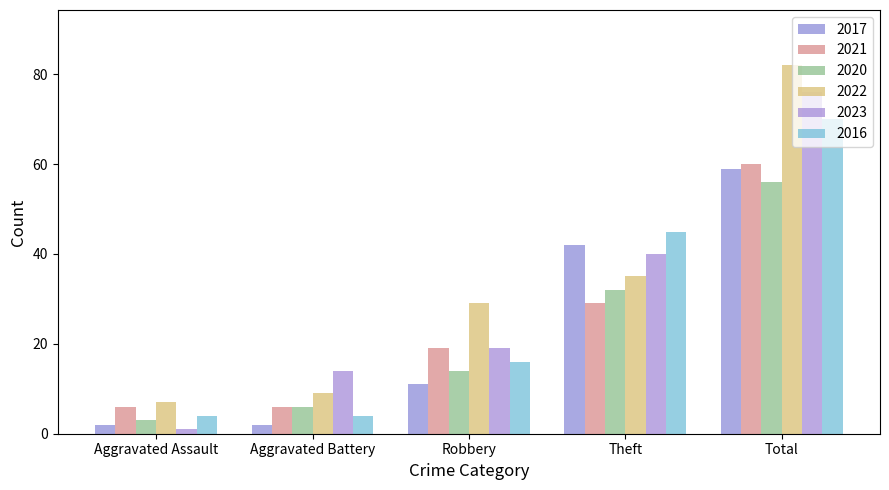

Read the 2022 value at Aggravated Battery, to the nearest 10.

10